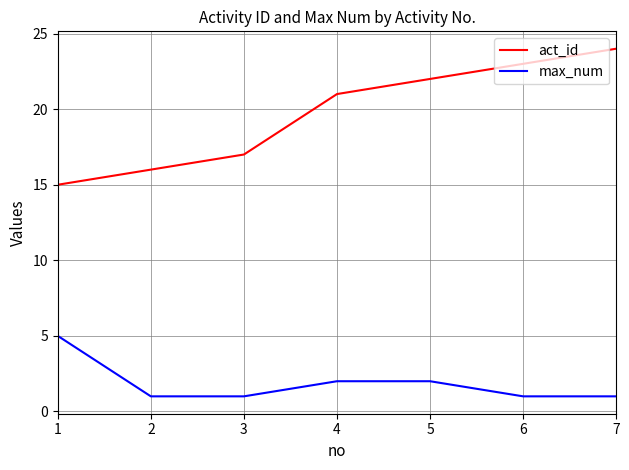

Which series has the widest spread of values?

act_id